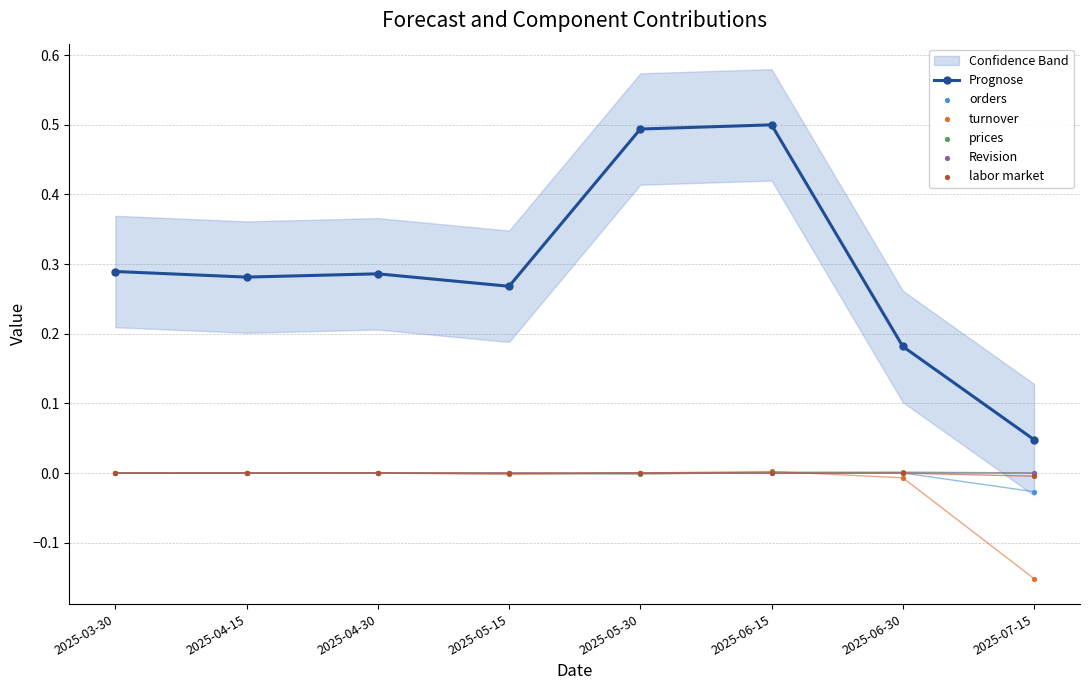

Which series has the widest spread of Y values?

Prognose